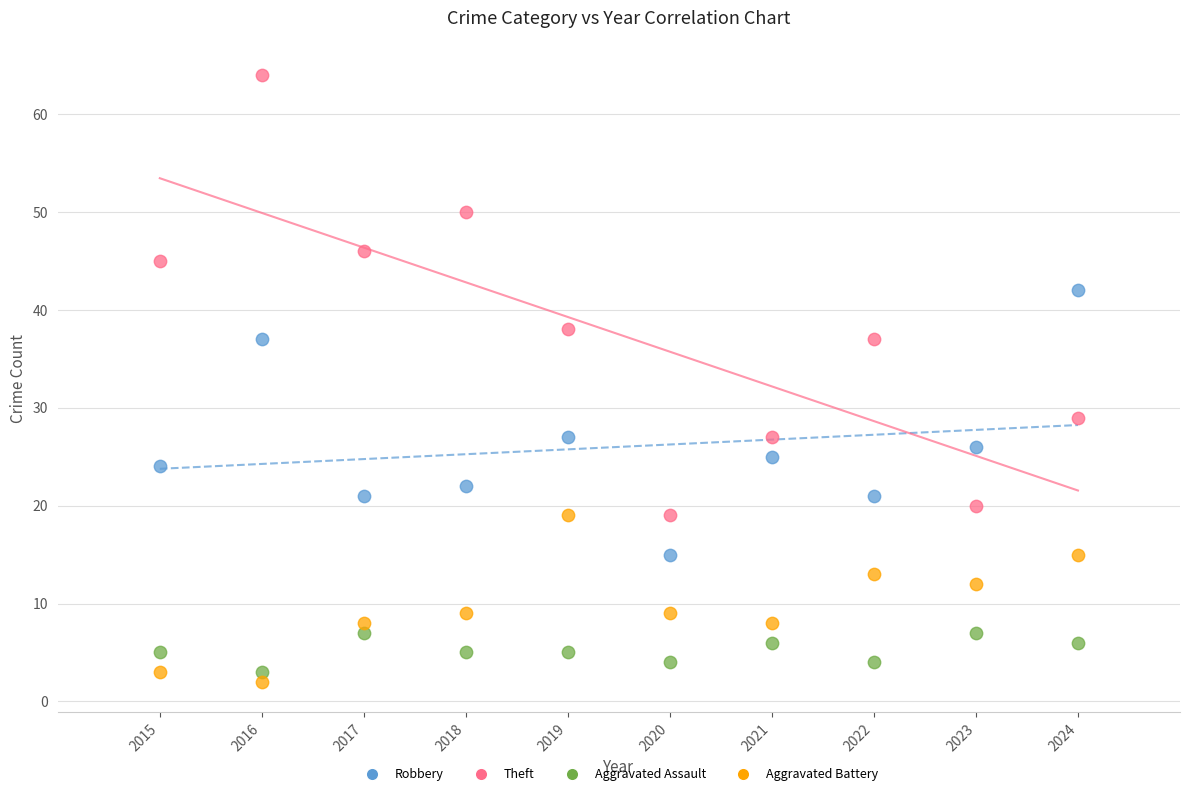

What are all the series names shown in the legend?

Robbery, Theft, Aggravated Assault, Aggravated Battery